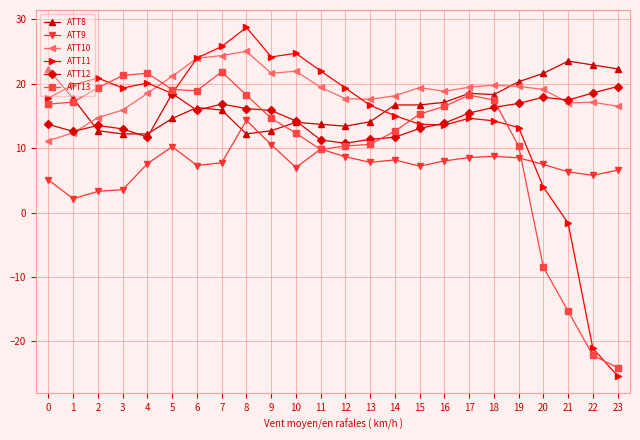

Which series ends up on top after the final intersection of ATT8 and ATT10?

ATT8